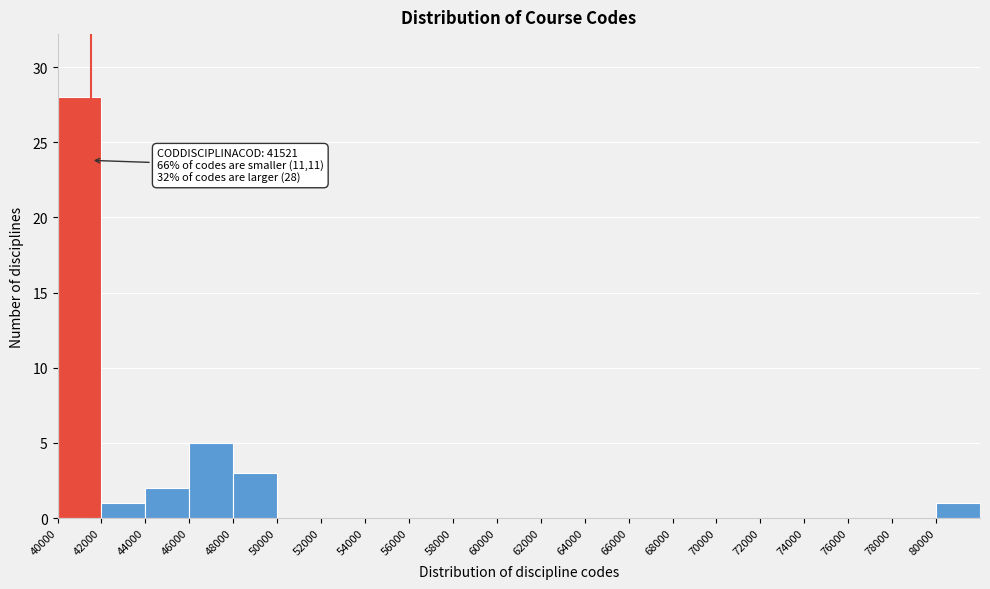

Over which range of the x-axis is the bar tallest?

40000 to 42000